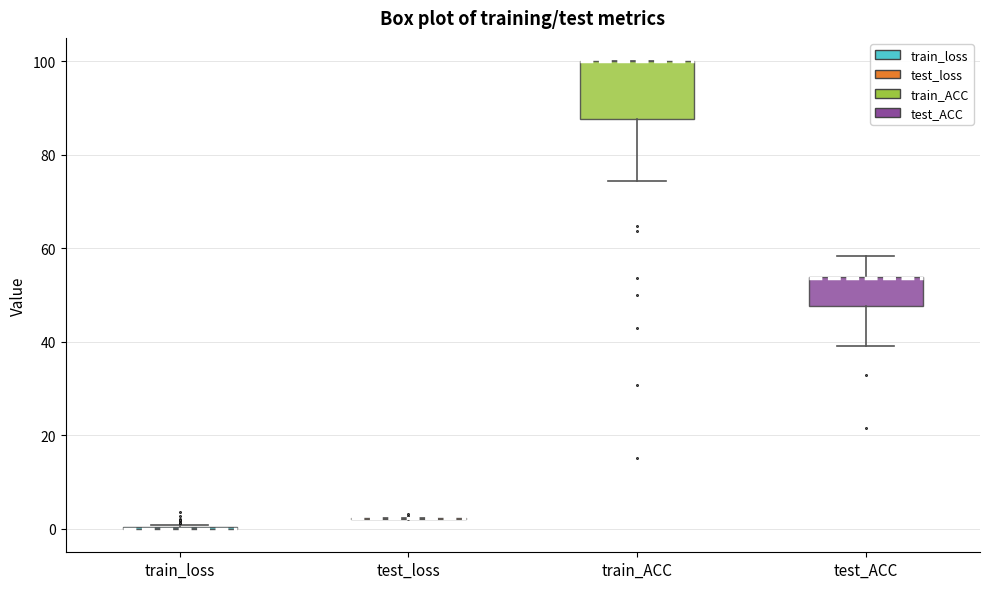

Which box is the tallest, from its lower edge to its upper edge?

train_ACC